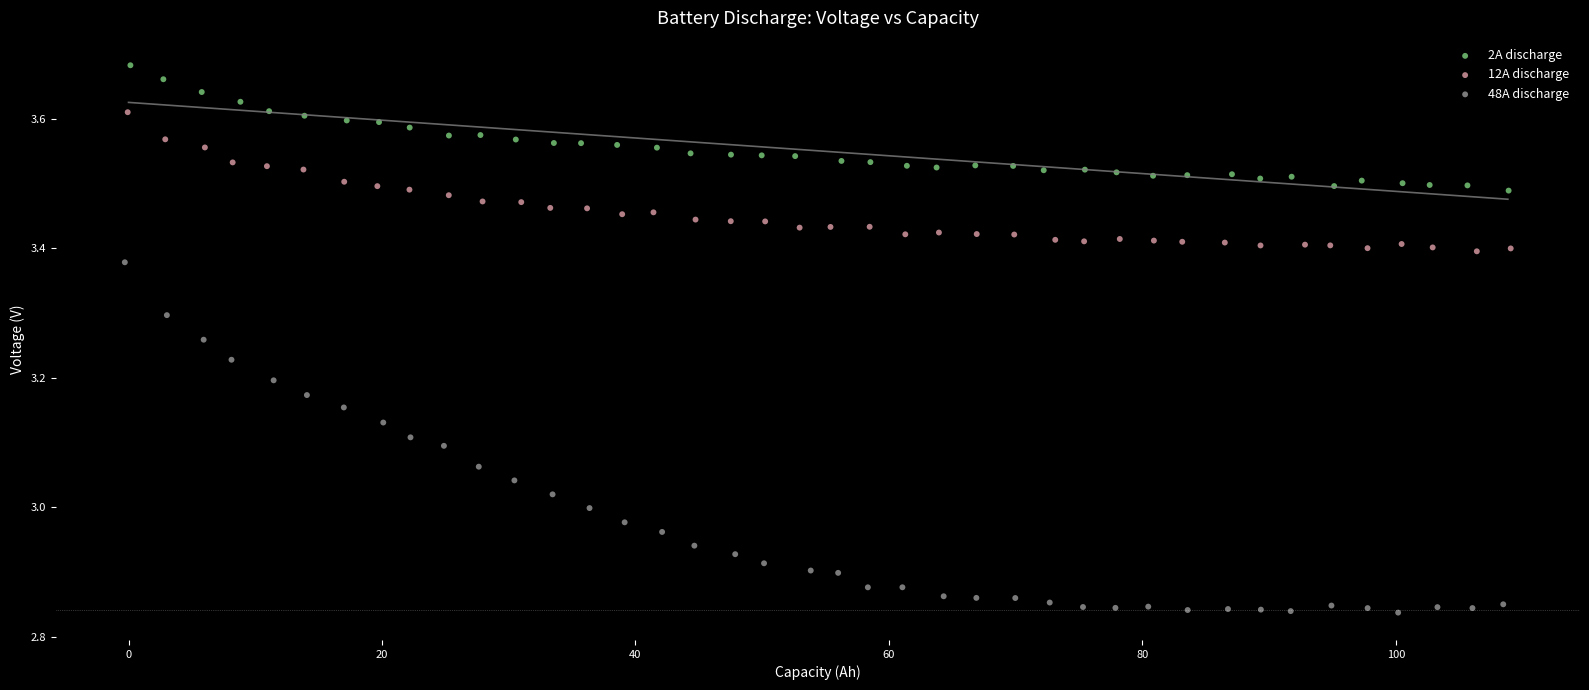

Which series reaches the minimum Y coordinate?

48A discharge